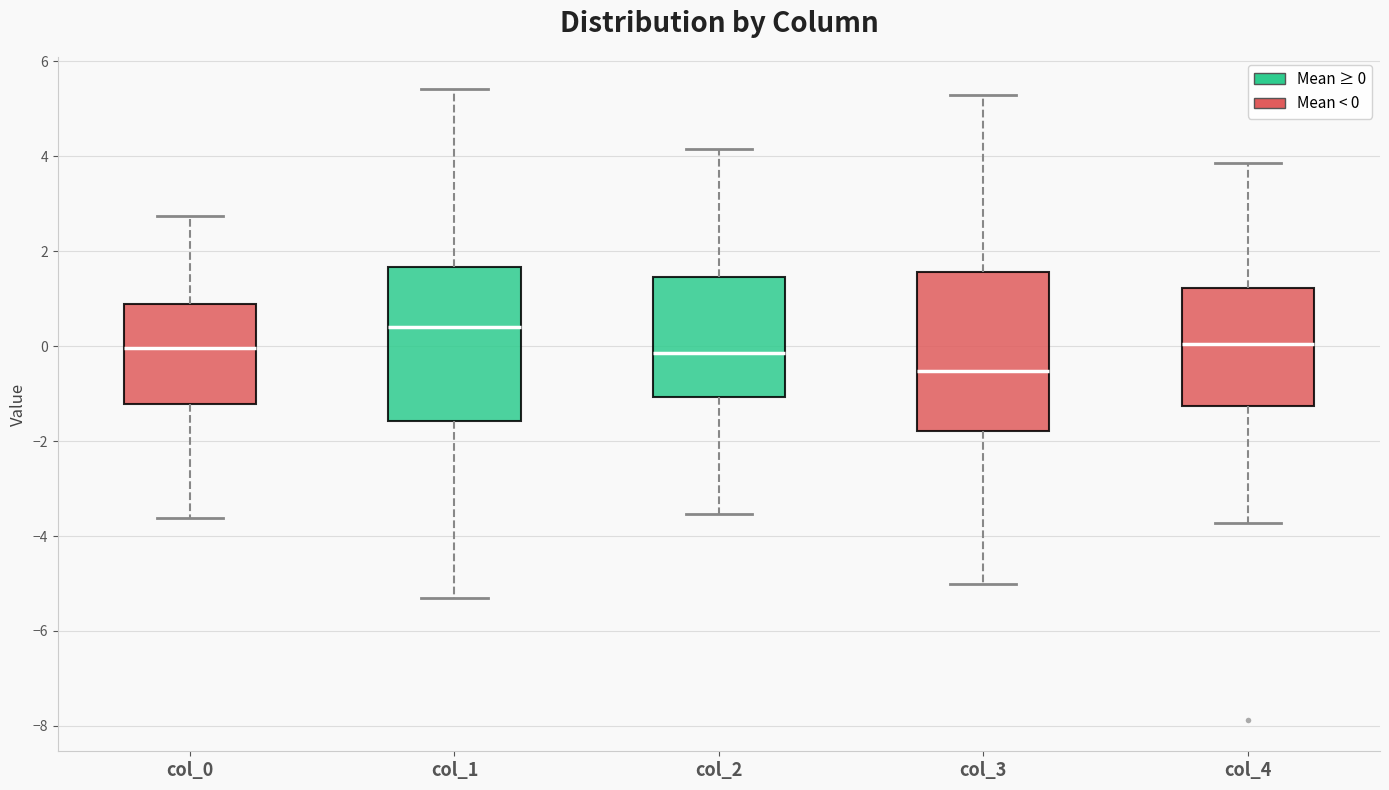

Which box has the highest median line?

col_1